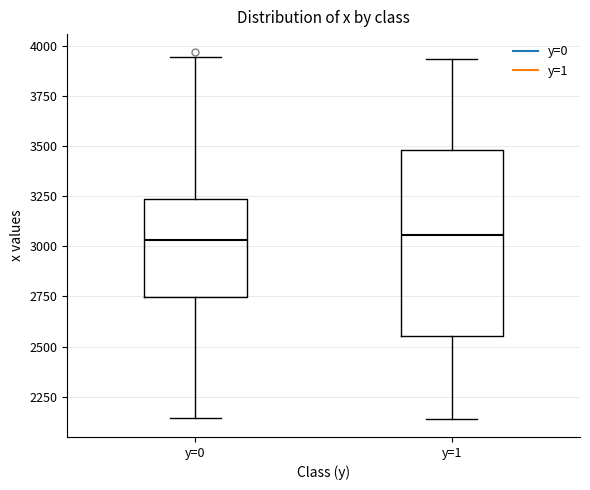

Reading left to right, transcribe this box plot: for each box, give where its median line is, the range the box spans, and where its two whiskers end, as read against the y-axis. The values are not printed on the chart, so give them approximately, as read against the axis.

y=0: median 3050, box 2750 to 3250, whiskers 2150 to 3950
y=1: median 3050, box 2550 to 3500, whiskers 2150 to 3950